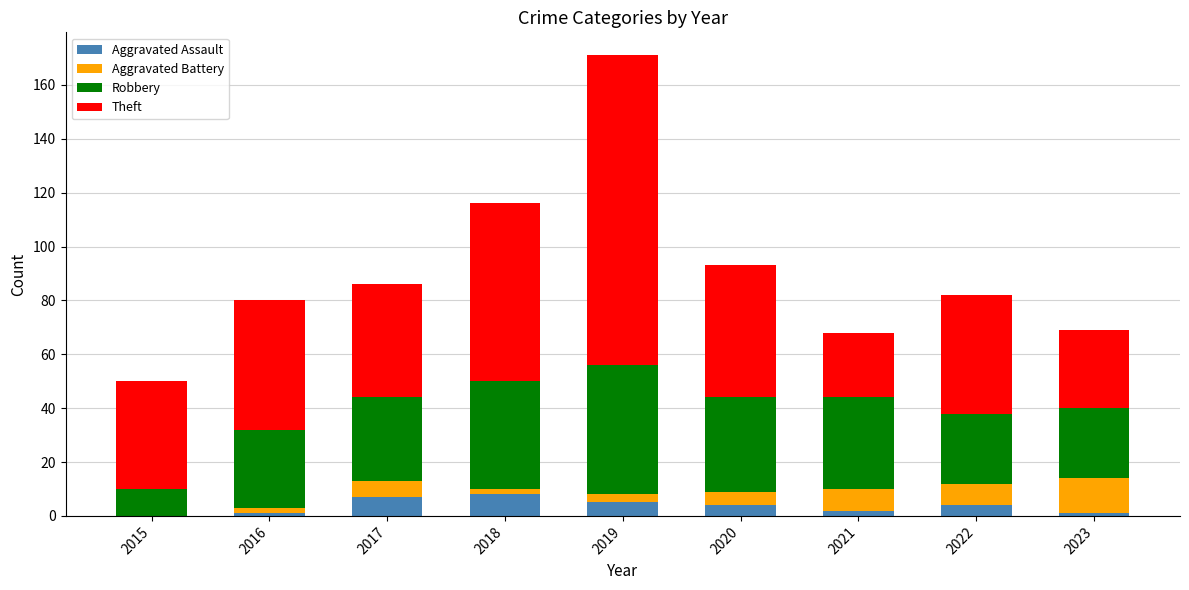

Is it true that Aggravated Assault equals 1 at 2023?

True